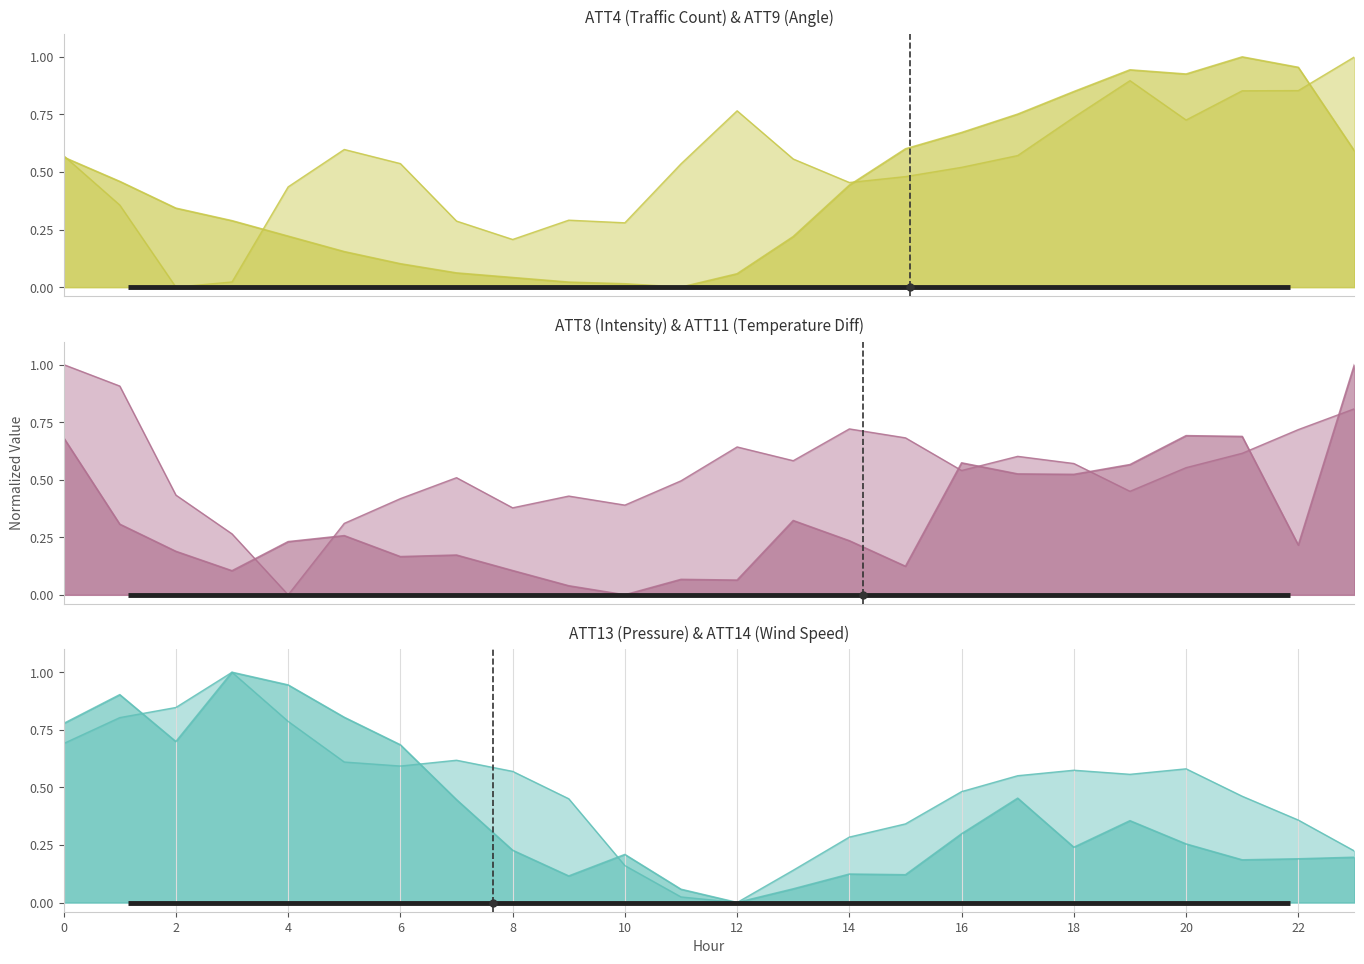

The value of ATT8 at 7 is 0.3. True or false?

False